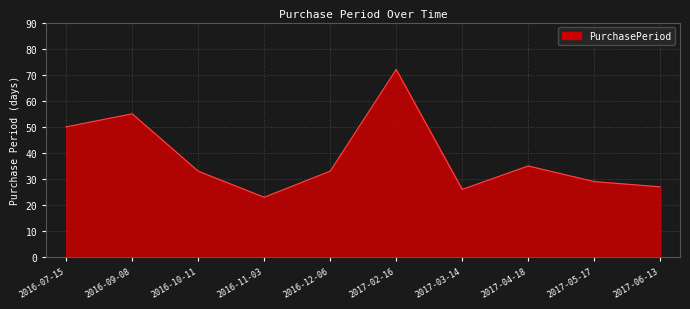

Which category has the lowest value across all series?

2016-11-03